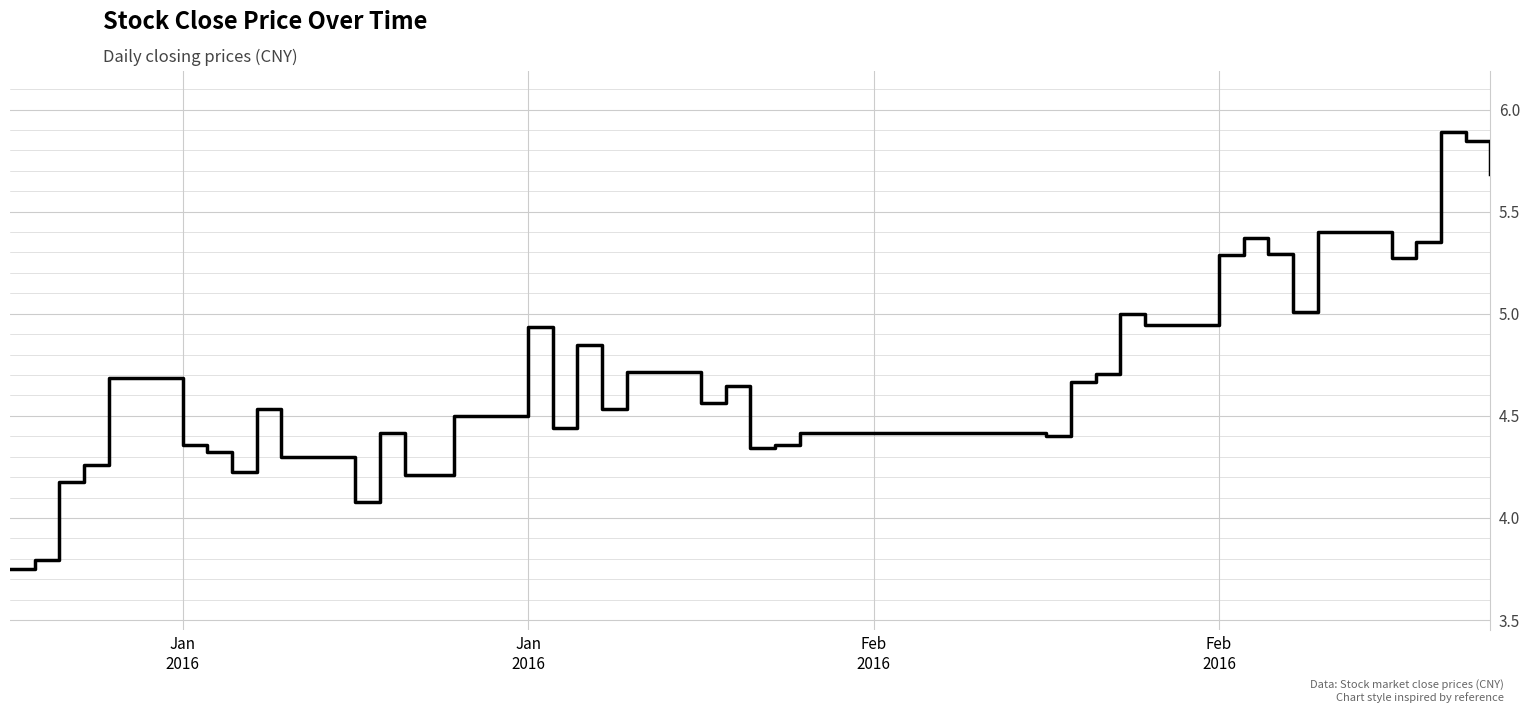

What is the maximum value shown in the chart?

5.9